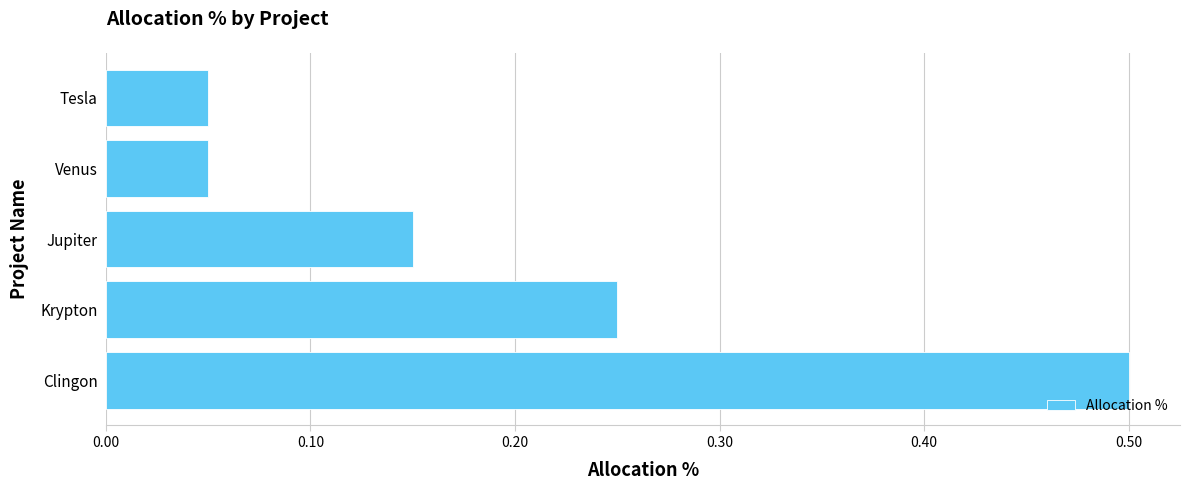

What is the sum of the values at Krypton and Tesla?

0.3